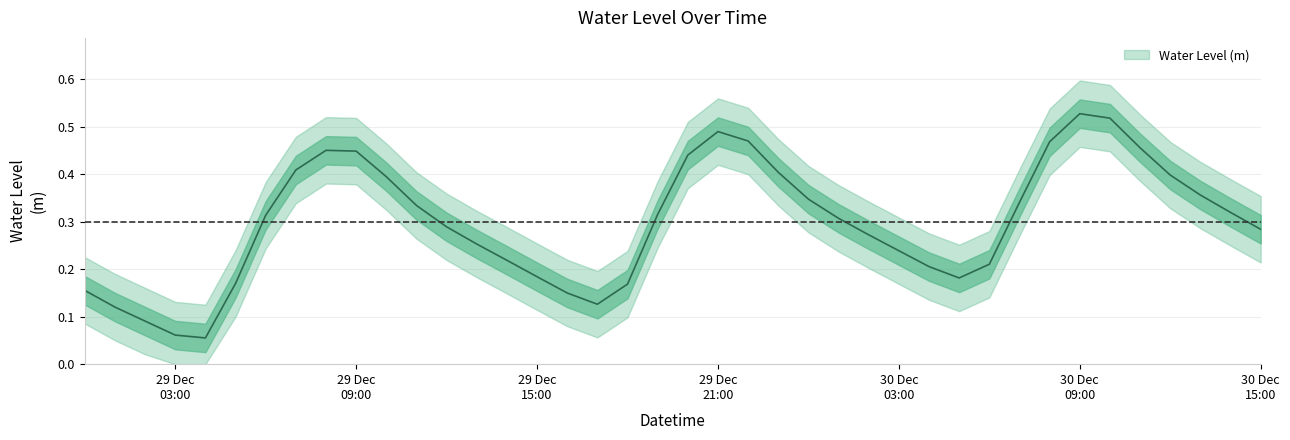

How many interior local valleys (lower than both neighbors) does the data have?

3